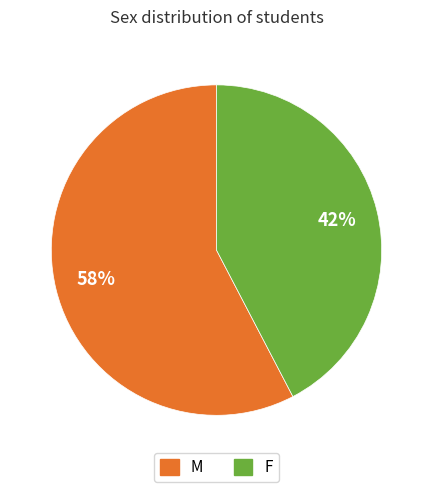

Approximately how many times larger is the value at M compared to F?

1.4